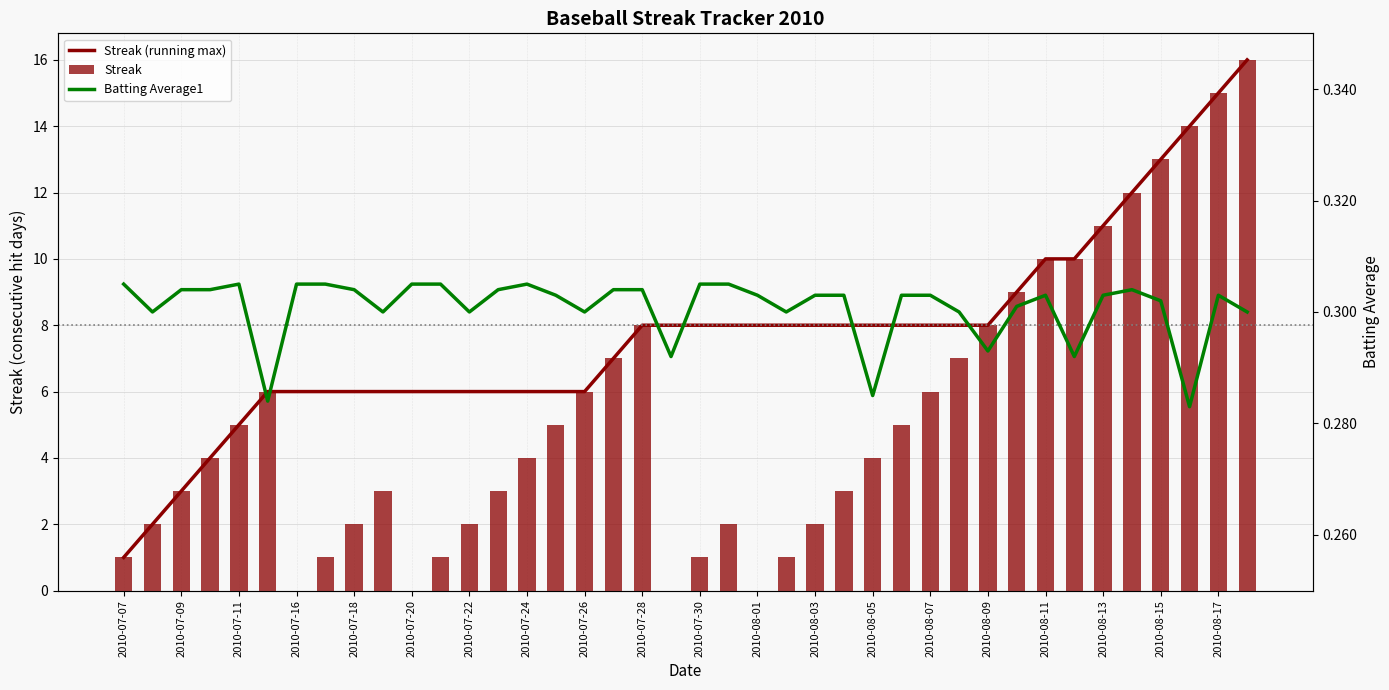

Which series has the largest total across all categories?

Streak (running max)